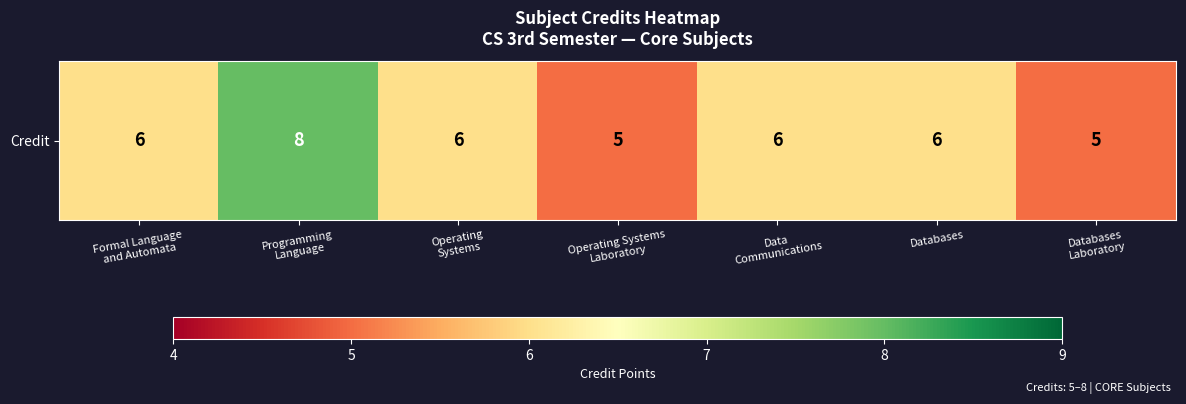

How many values exceed 6?

1